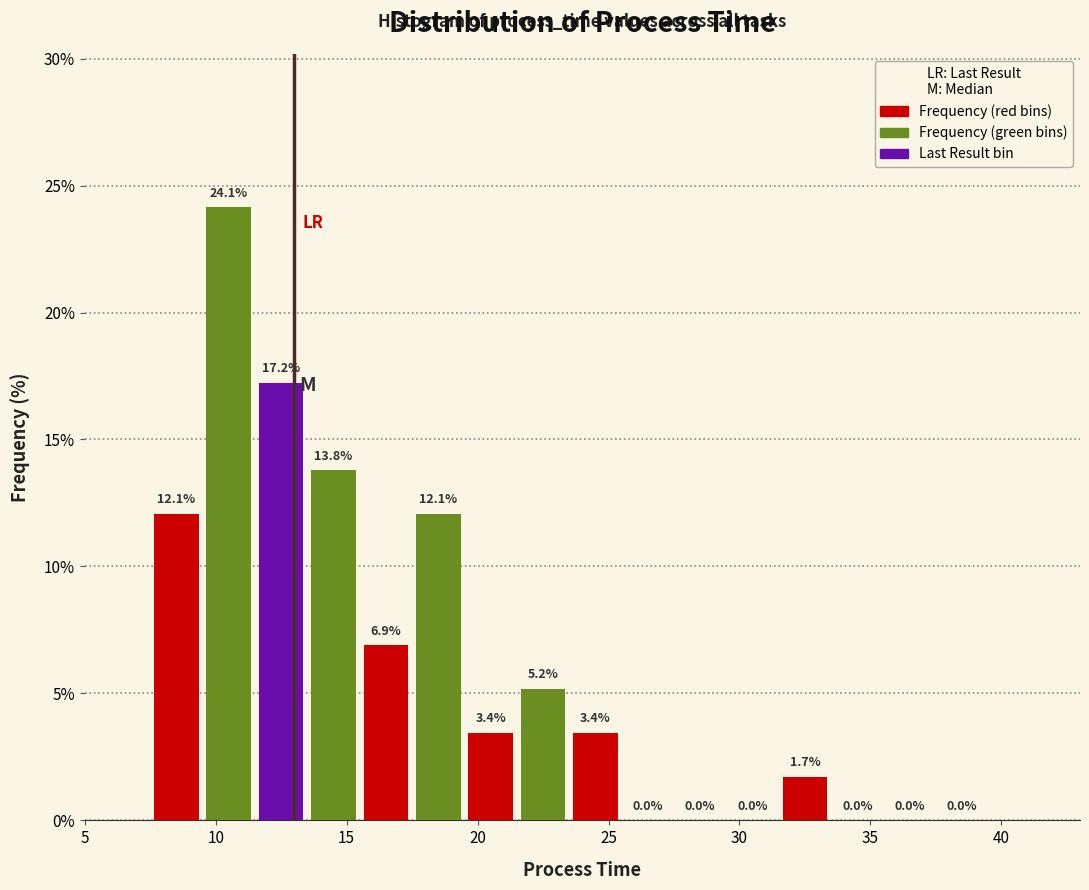

Reading left to right, transcribe this chart: for each bar, give the range it covers on the x-axis and its height.

7.5 to 9.5: 12.1
9.5 to 11.5: 24.1
11.5 to 13.5: 17.2
13.5 to 15.5: 13.8
15.5 to 17.5: 6.9
17.5 to 19.5: 12.1
19.5 to 21.5: 3.4
21.5 to 23.5: 5.2
23.5 to 25.5: 3.4
25.5 to 27.5: 0.0
27.5 to 29.5: 0.0
29.5 to 31.5: 0.0
31.5 to 33.5: 1.7
33.5 to 35.5: 0.0
35.5 to 37.5: 0.0
37.5 to 39.5: 0.0